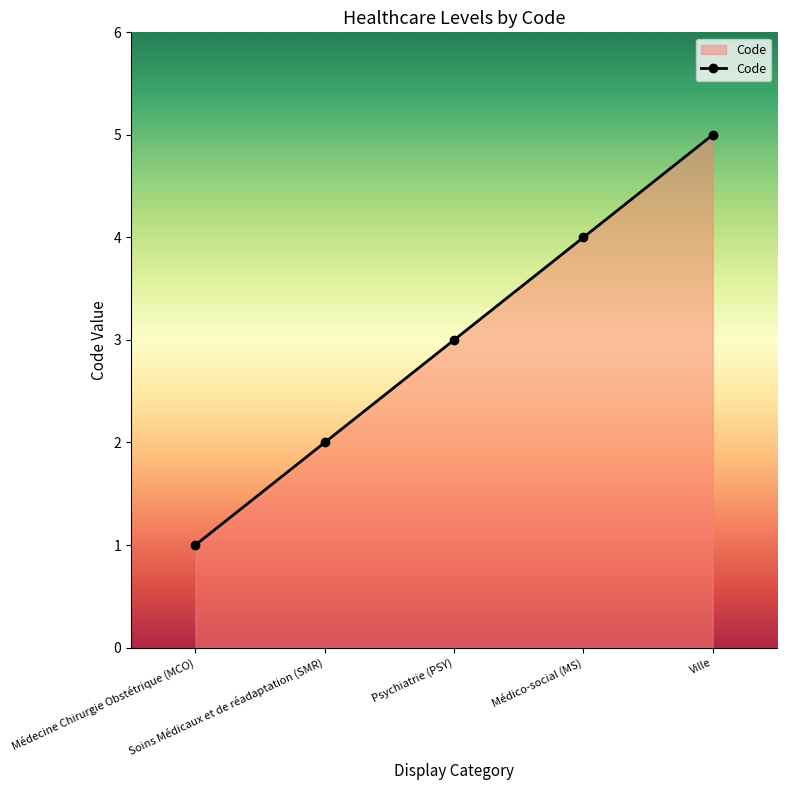

What is the difference between the second highest and minimum values?

3